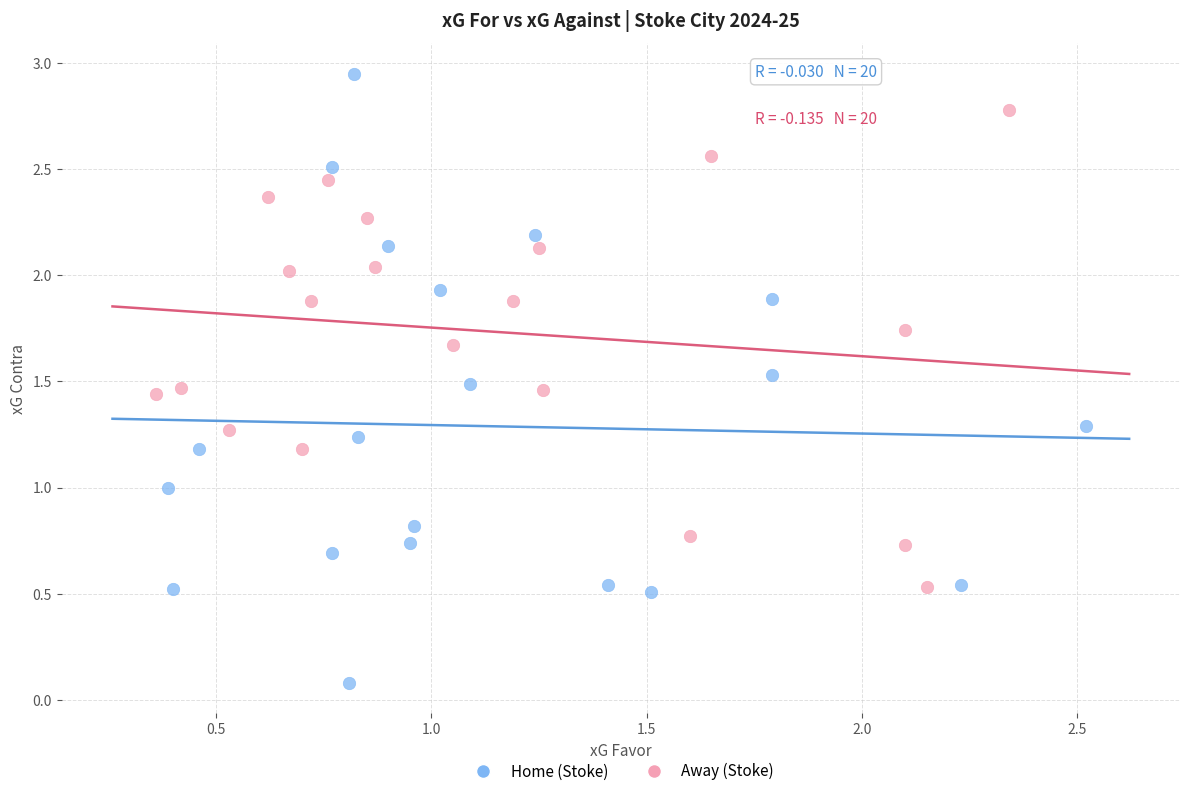

Which series reaches the minimum Y coordinate?

Home (Stoke)